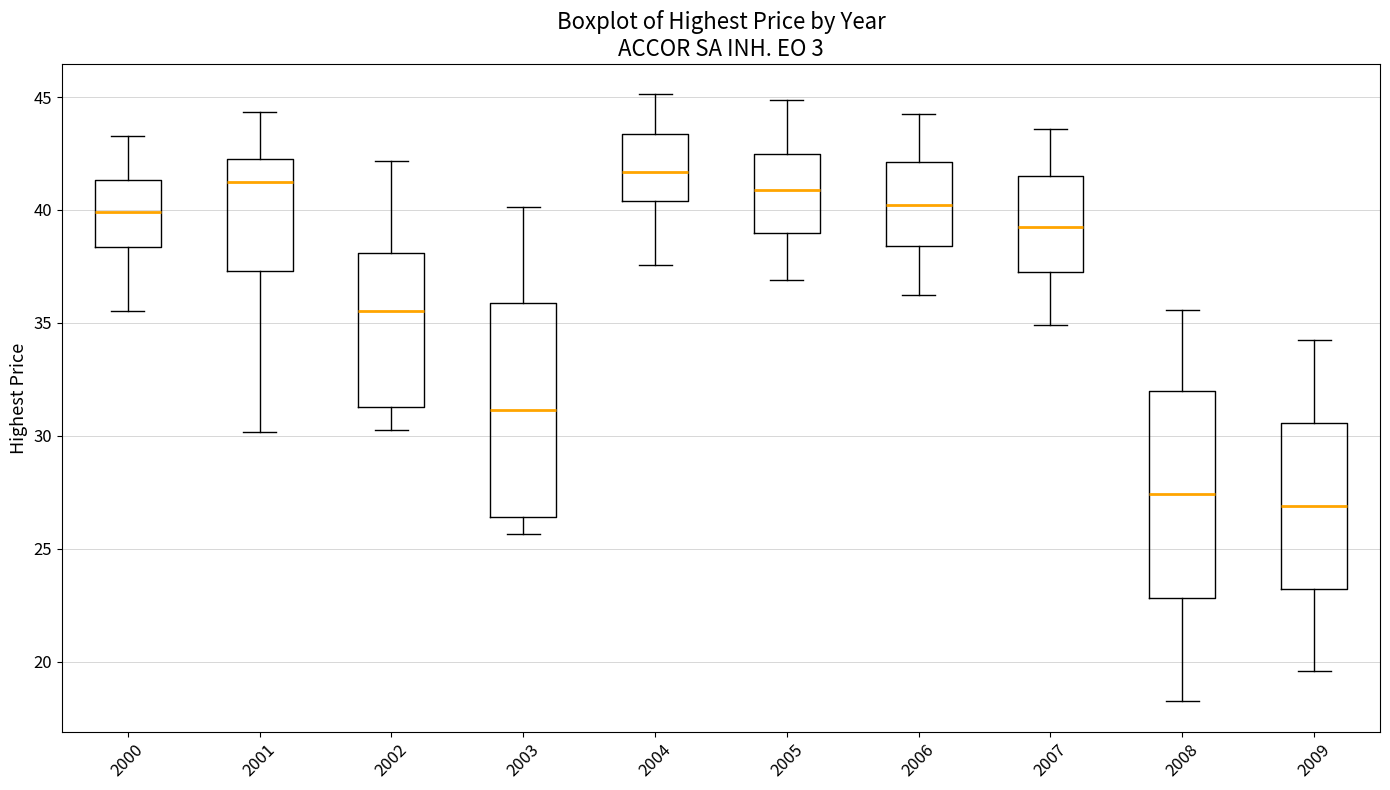

Reading left to right, transcribe this box plot: for each box, give where its median line is, the range the box spans, and where its two whiskers end, as read against the y-axis. The values are not printed on the chart, so give them approximately, as read against the axis.

2000: median 40.0, box 38.5 to 41.5, whiskers 35.5 to 43.5
2001: median 41.0, box 37.5 to 42.5, whiskers 30.0 to 44.5
2002: median 35.5, box 31.5 to 38.0, whiskers 30.0 to 42.0
2003: median 31.0, box 26.5 to 36.0, whiskers 25.5 to 40.0
2004: median 41.5, box 40.5 to 43.5, whiskers 37.5 to 45.0
2005: median 41.0, box 39.0 to 42.5, whiskers 37.0 to 45.0
2006: median 40.0, box 38.5 to 42.0, whiskers 36.0 to 44.0
2007: median 39.0, box 37.0 to 41.5, whiskers 35.0 to 43.5
2008: median 27.5, box 23.0 to 32.0, whiskers 18.0 to 35.5
2009: median 27.0, box 23.0 to 30.5, whiskers 19.5 to 34.0